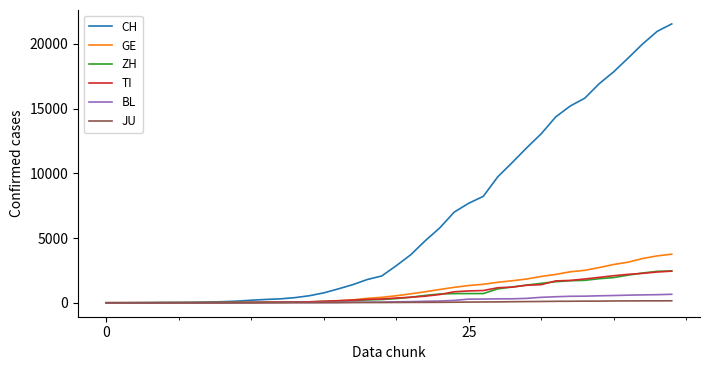

What is the average value of the CH series?

6407